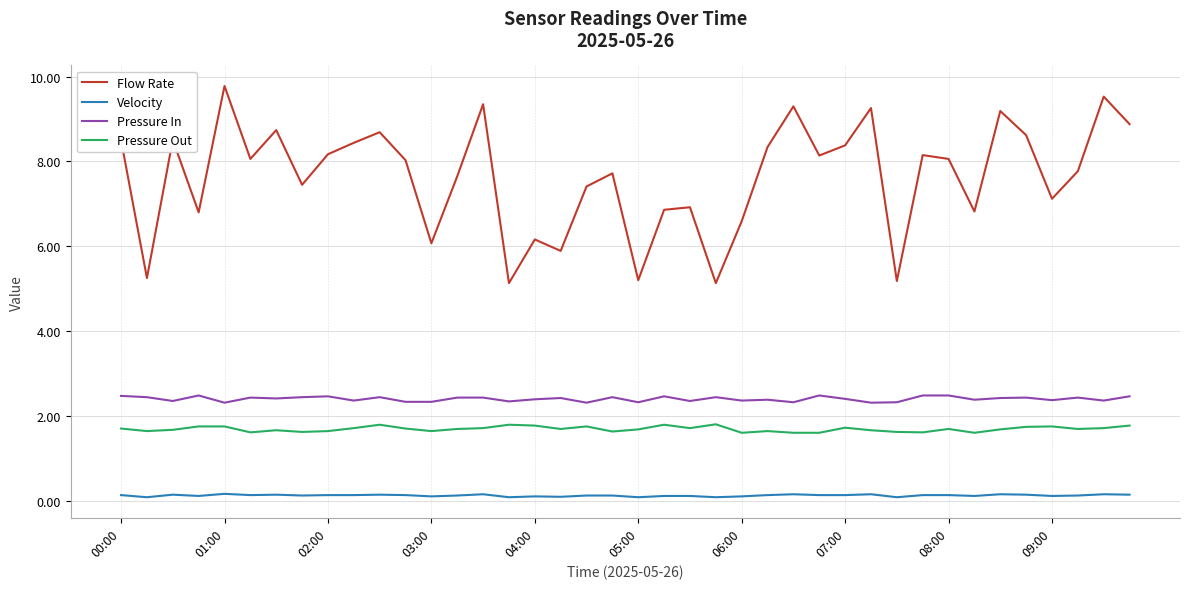

At how many categories does at least one series exceed 7?

27